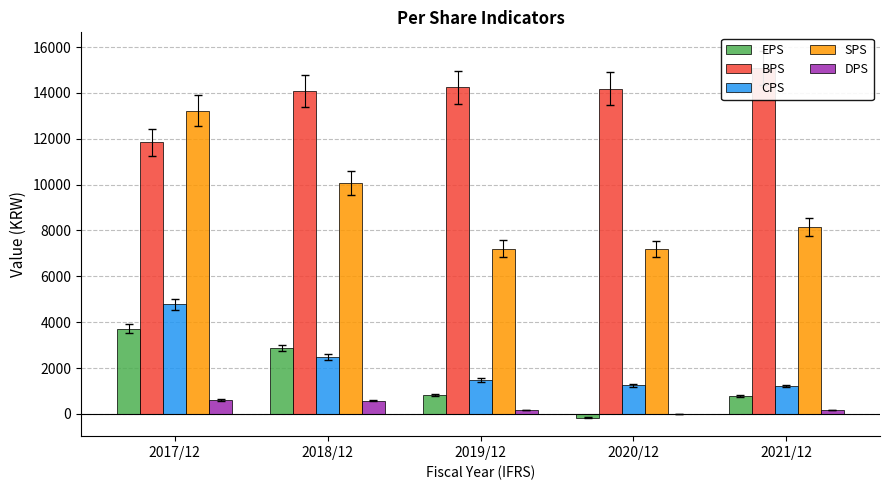

Between 2018/12 and 2019/12, which series saw the biggest shift?

SPS